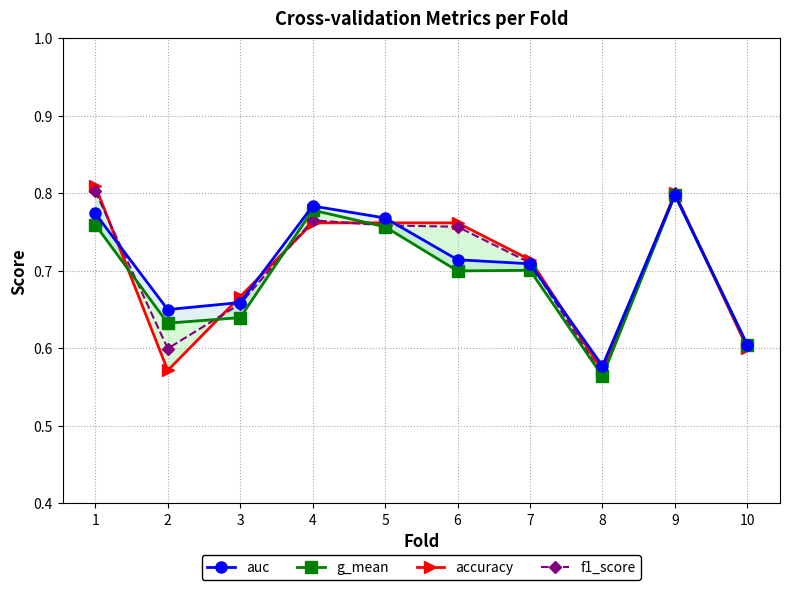

Where is accuracy nearest to the value 0?

2